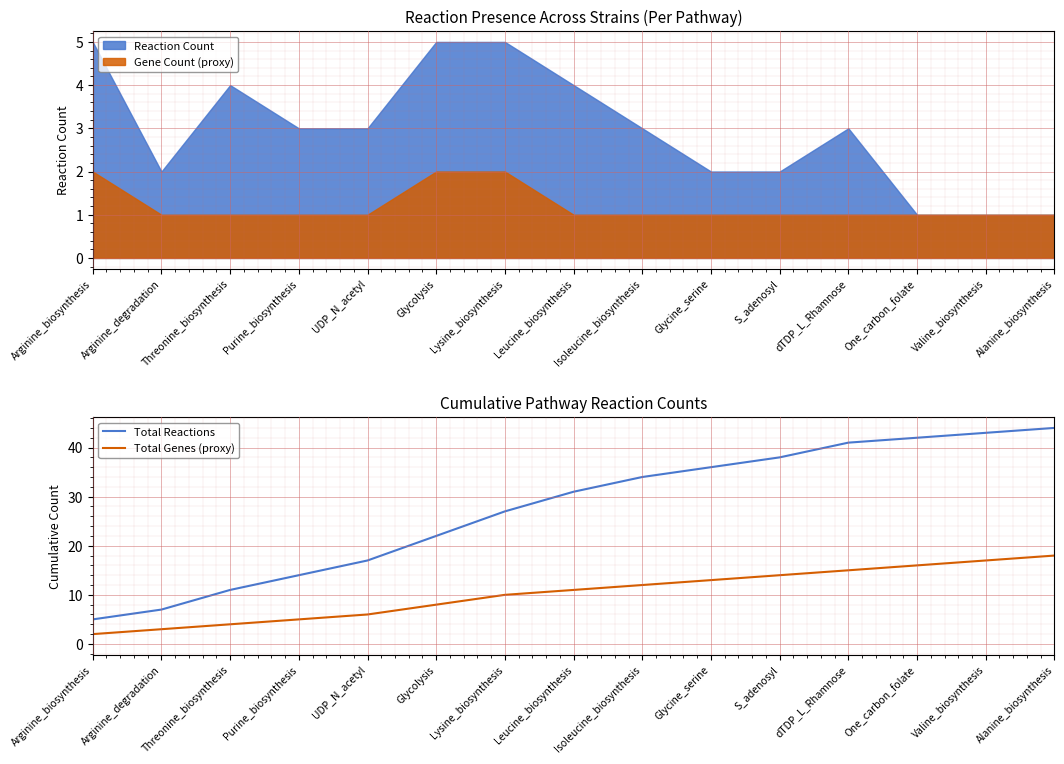

Rank the series by their average value, from highest to lowest.

Total Reactions, Total Genes (proxy)